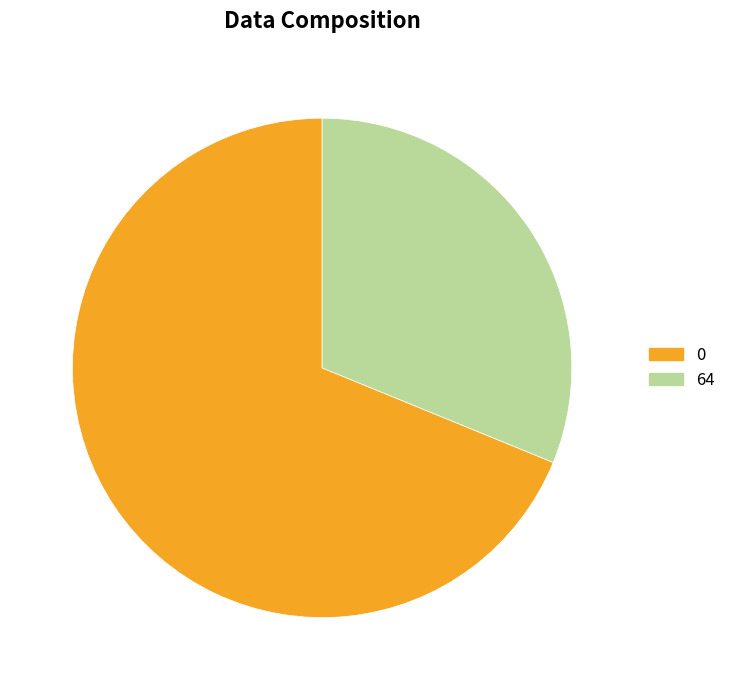

Count the number of slices in the pie.

2